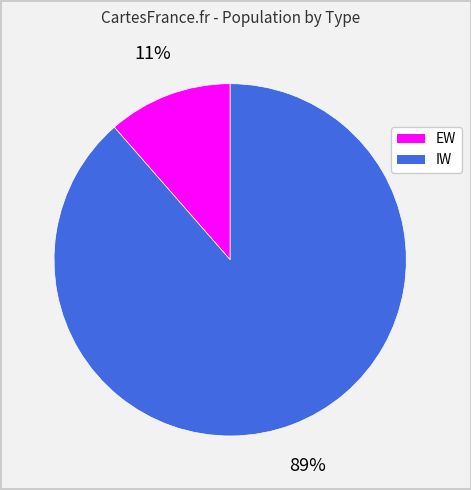

To the nearest percent, what percentage of the pie is IW?

89%